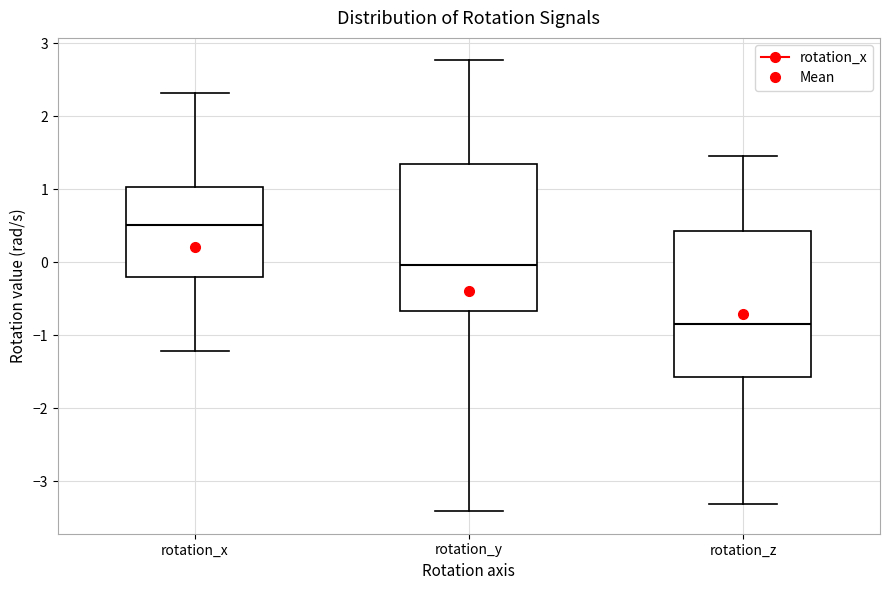

Reading left to right, transcribe this box plot: for each box, give where its median line is, the range the box spans, and where its two whiskers end, as read against the y-axis. The values are not printed on the chart, so give them approximately, as read against the axis.

rotation_x: median 0.5, box -0.2 to 1.0, whiskers -1.2 to 2.3
rotation_y: median 0.0, box -0.7 to 1.3, whiskers -3.4 to 2.8
rotation_z: median -0.8, box -1.6 to 0.4, whiskers -3.3 to 1.4